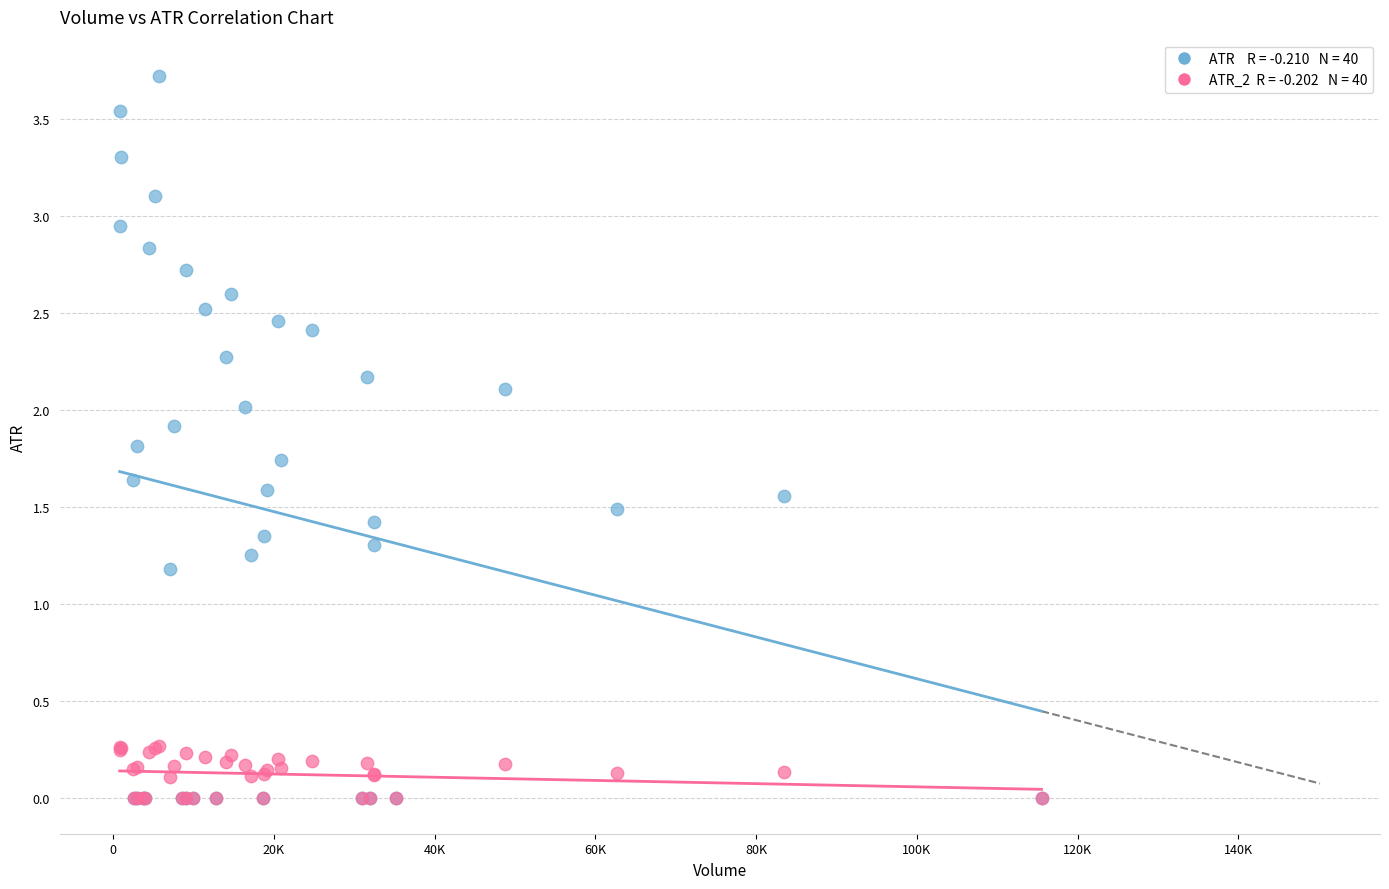

Across all series, what Y value is closest to 1?

1.2